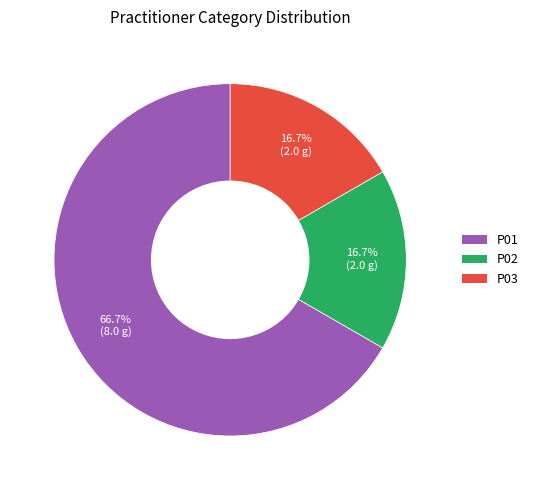

Which has a higher value, P01 or P03?

P01